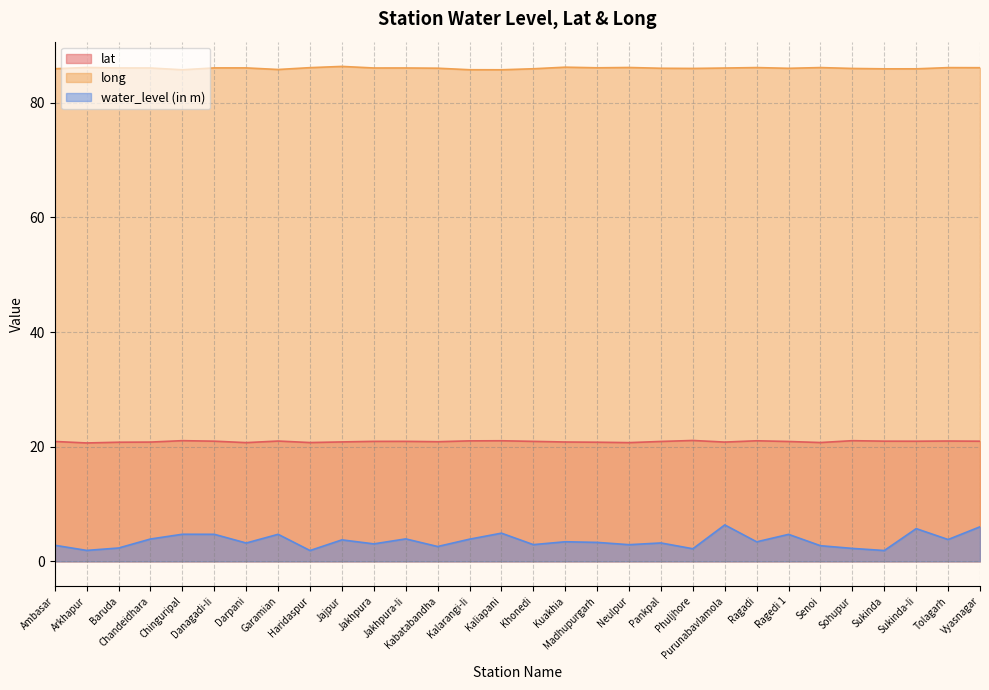

Is it true that long equals 144.4 at Kuakhia?

False